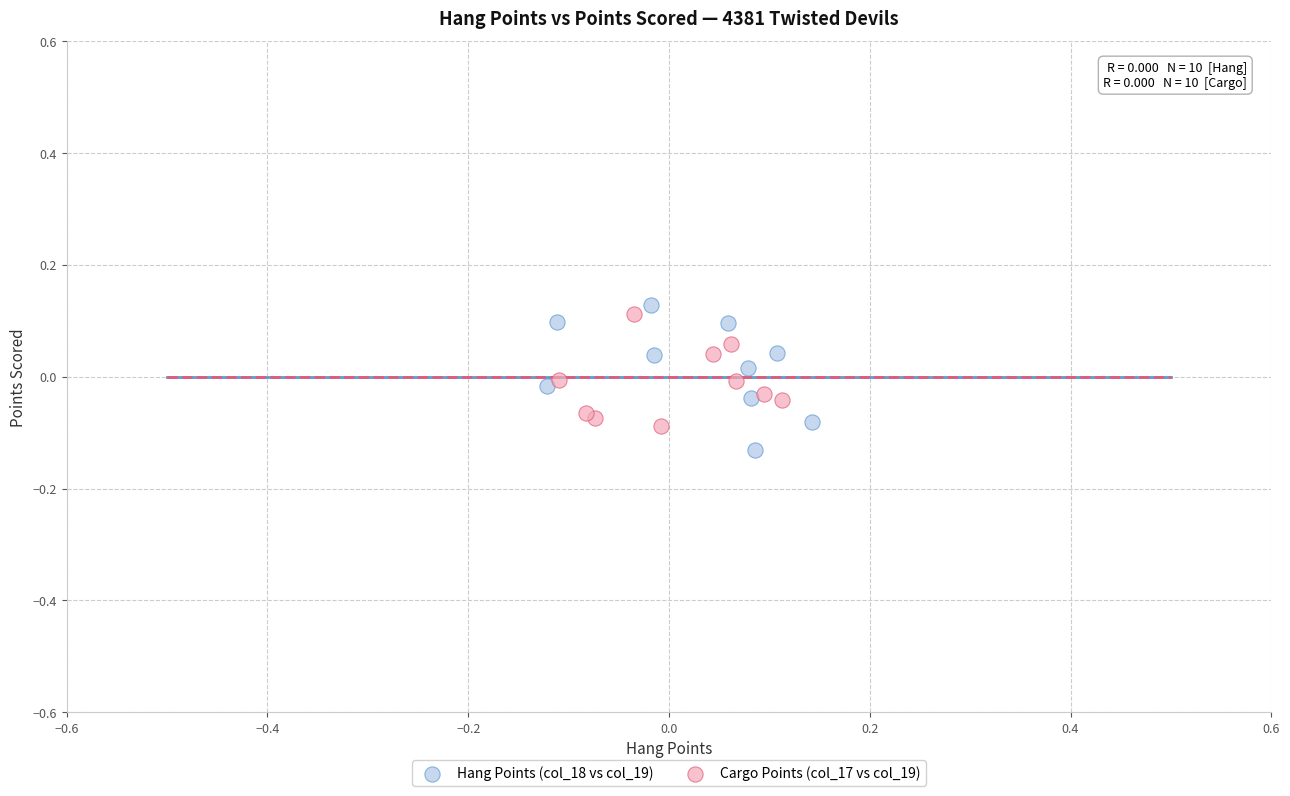

Which series has the largest Y range (max minus min)?

Hang Points (col_18 vs col_19)